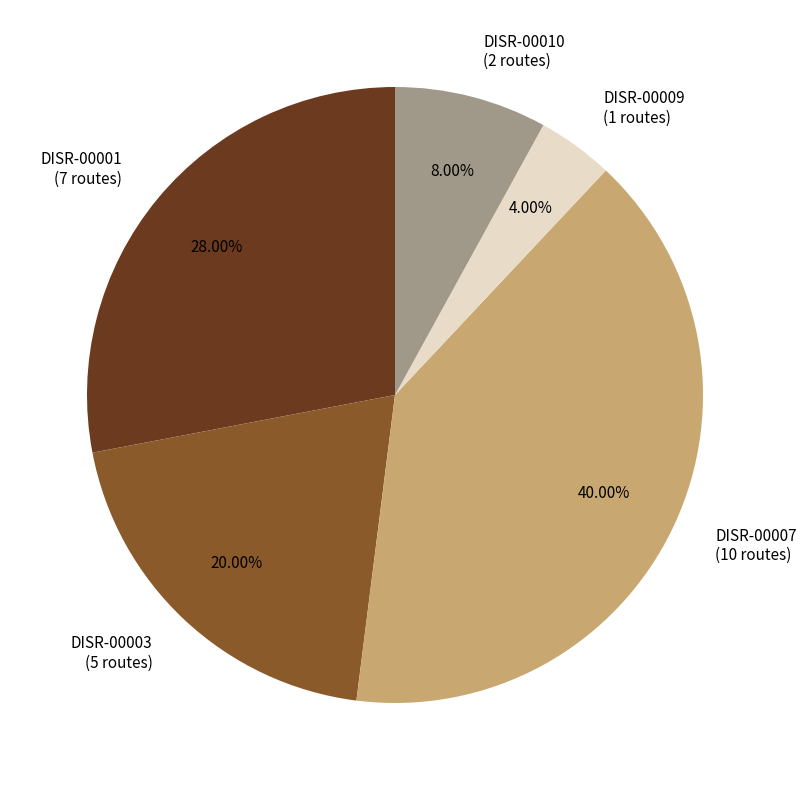

Which has a higher value, DISR-00009 or DISR-00010?

DISR-00010